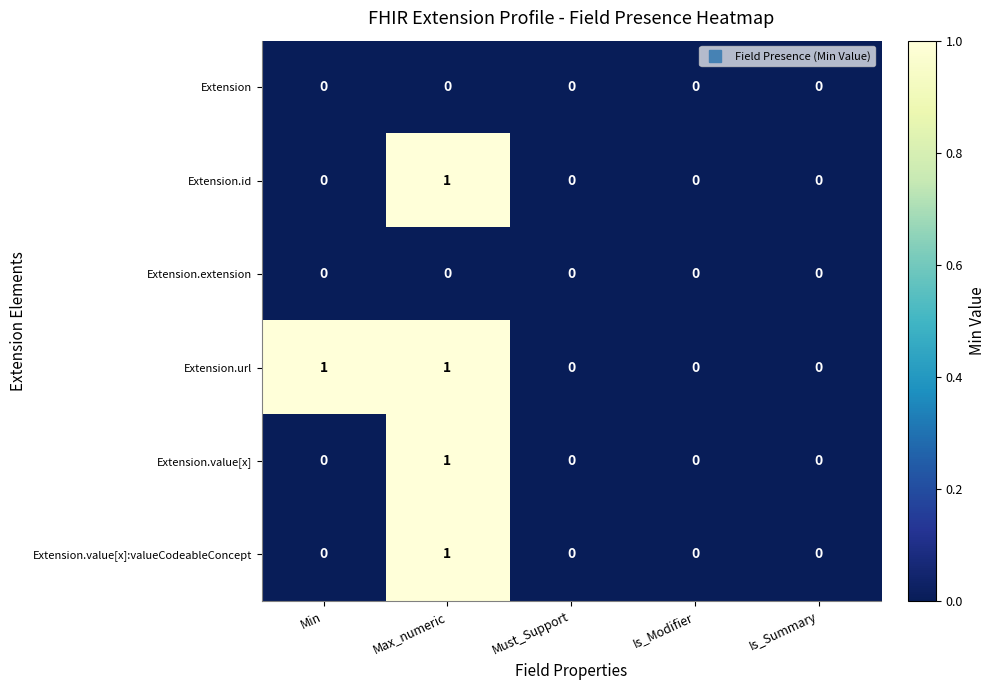

Reading left to right, what are all the values shown in this chart?

Extension: Min=0	Max_numeric=0	Must_Support=0	Is_Modifier=0	Is_Summary=0
Extension.id: Min=0	Max_numeric=1	Must_Support=0	Is_Modifier=0	Is_Summary=0
Extension.extension: Min=0	Max_numeric=0	Must_Support=0	Is_Modifier=0	Is_Summary=0
Extension.url: Min=1	Max_numeric=1	Must_Support=0	Is_Modifier=0	Is_Summary=0
Extension.value[x]: Min=0	Max_numeric=1	Must_Support=0	Is_Modifier=0	Is_Summary=0
Extension.value[x]:valueCodeableConcept: Min=0	Max_numeric=1	Must_Support=0	Is_Modifier=0	Is_Summary=0